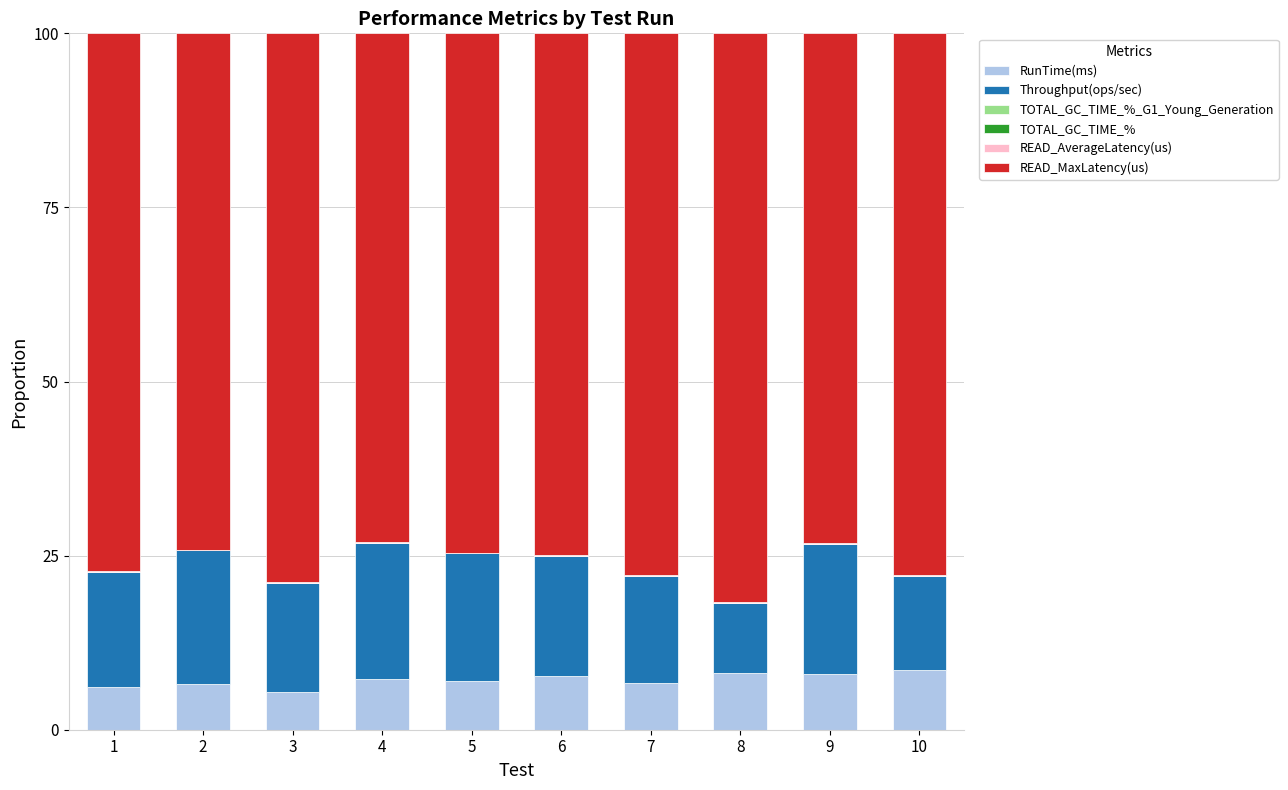

True or false: RunTime(ms) has a value of 7.2 at 4.

True